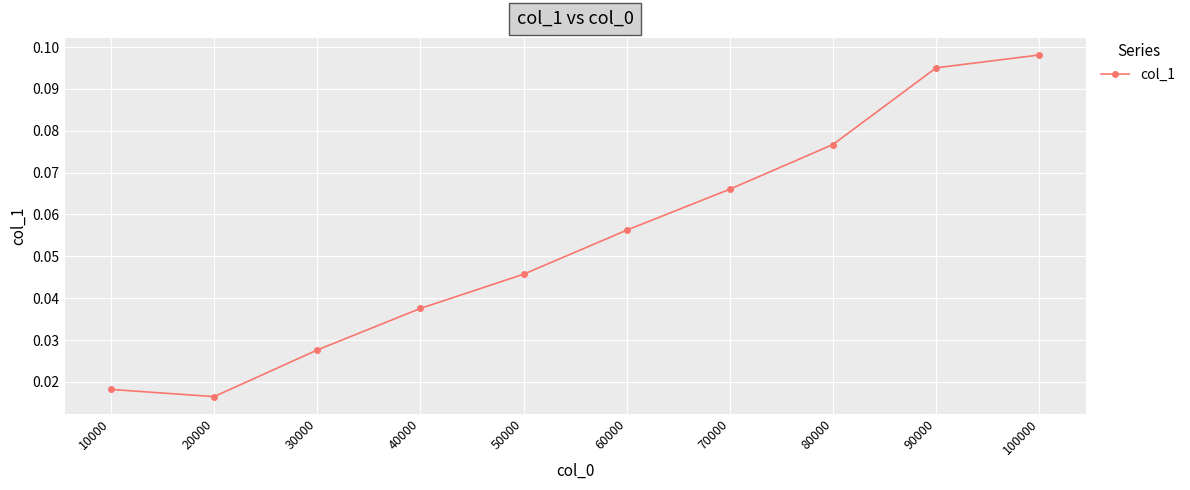

Which has a higher value, 100000 or 60000?

100000